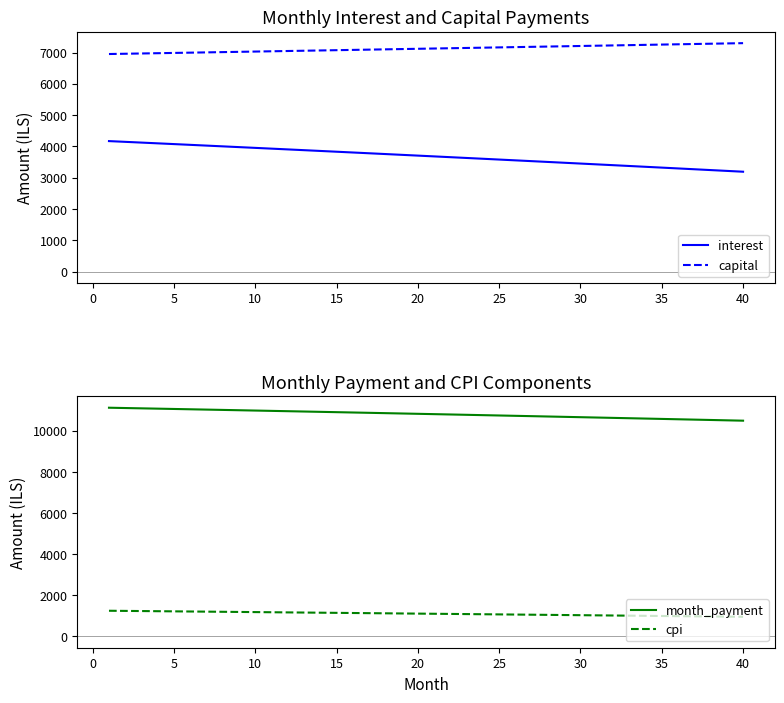

True or false: capital and interest cross at least once.

False